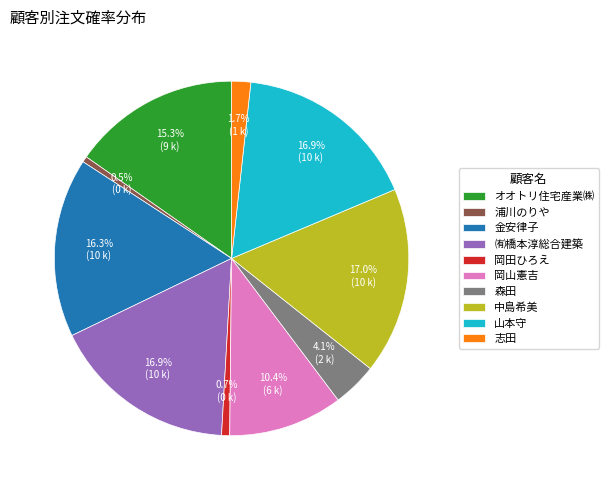

Approximately how many times larger is the value at オオトリ住宅産業㈱ compared to 浦川のりや?

29.0